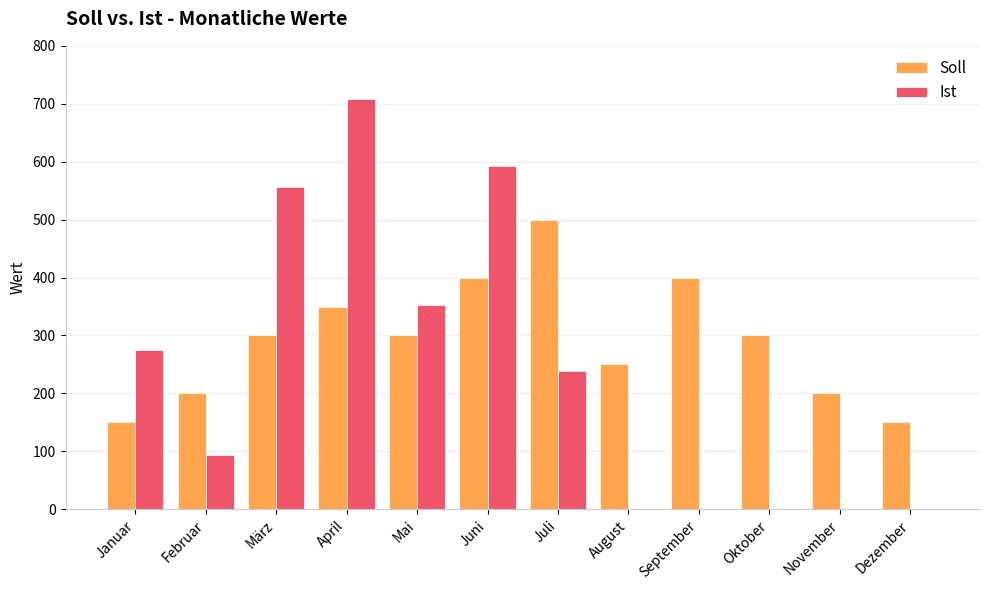

Is the value of Soll at Januar greater than the value of Ist at Dezember?

Yes